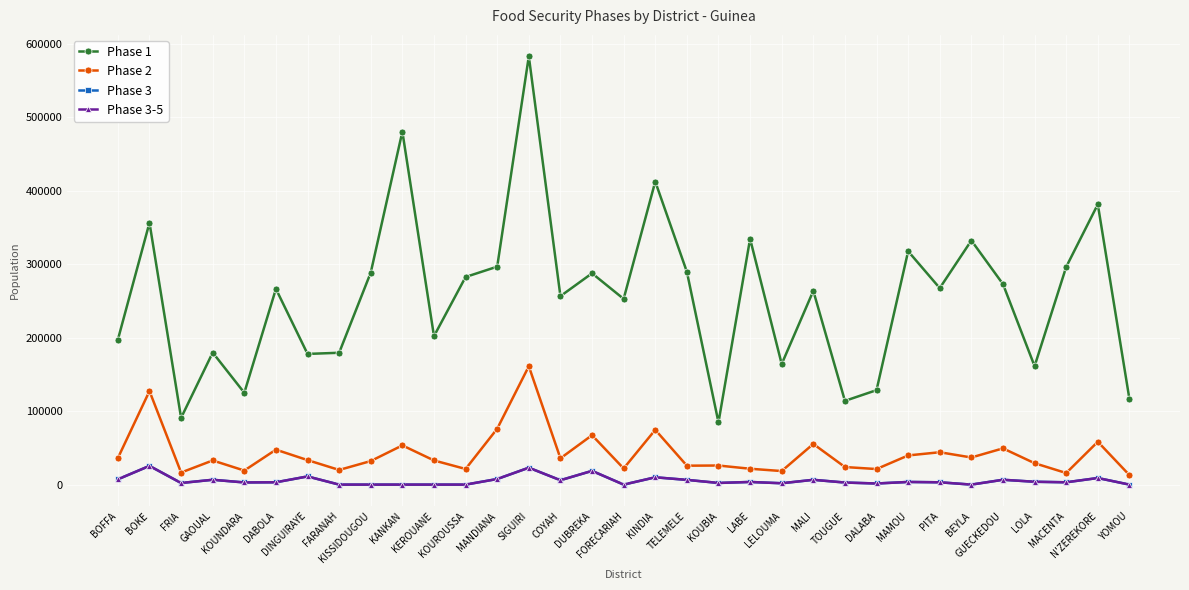

Which series has the largest total across all categories?

Phase 1